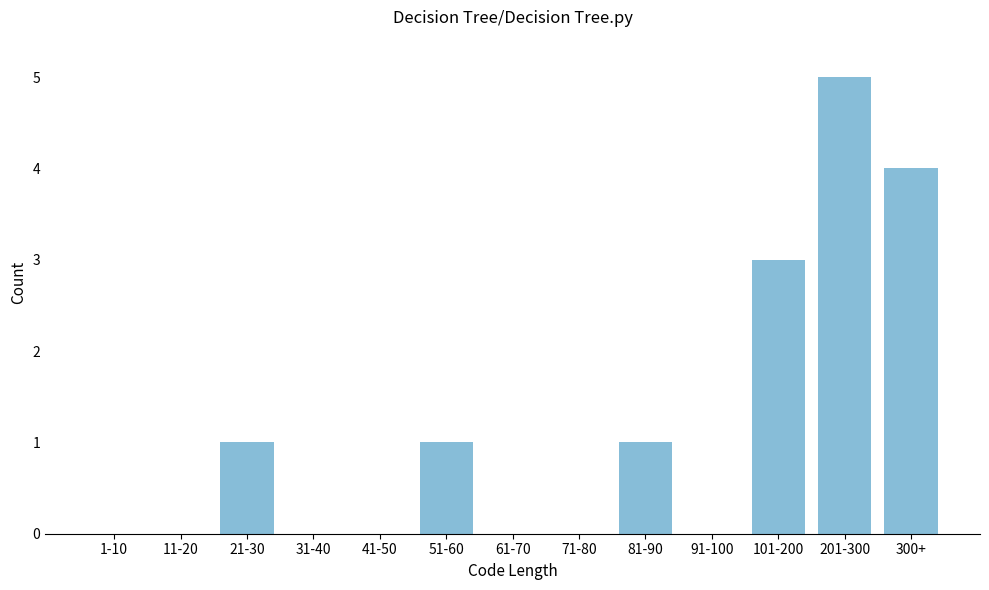

Reading right to left, list all the values displayed in this chart.

300+=4	201-300=5	101-200=3	91-100=0	81-90=1	71-80=0	61-70=0	51-60=1	41-50=0	31-40=0	21-30=1	11-20=0	1-10=0